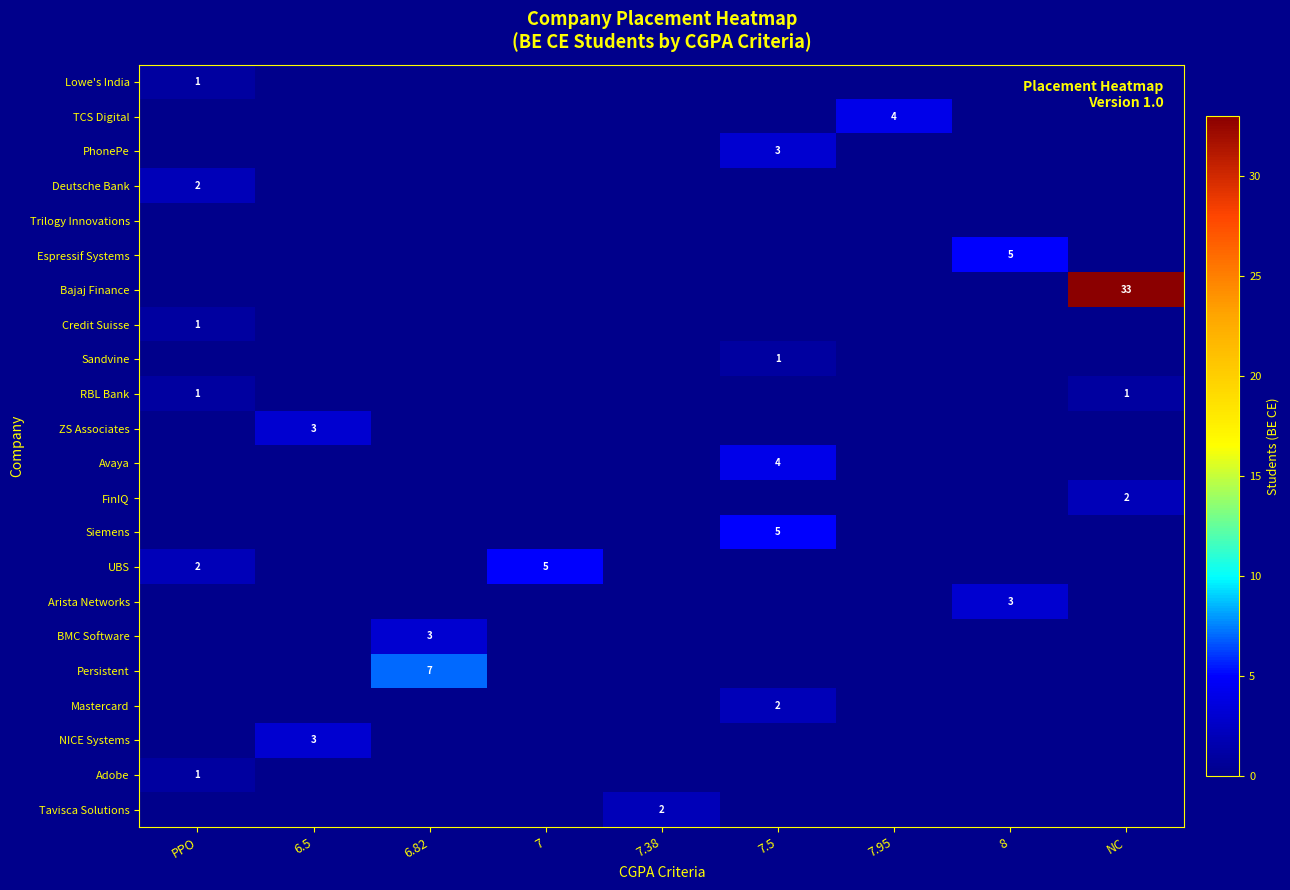

The value of Mastercard at 7.5 is 2. True or false?

True